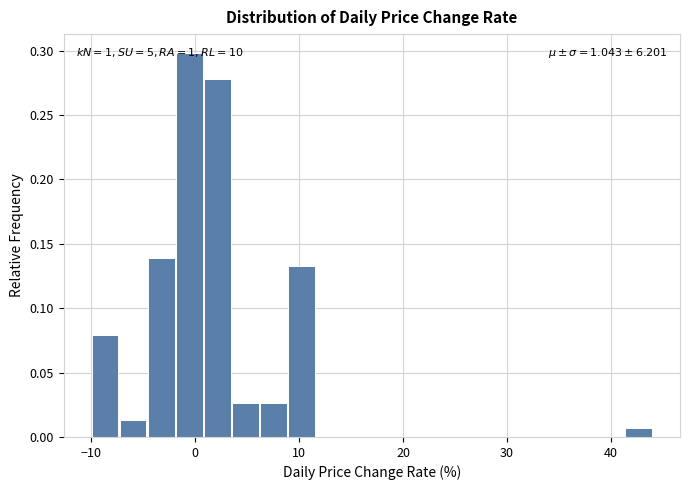

Read against the x-axis, roughly where is the centre of the tallest bar?

-1